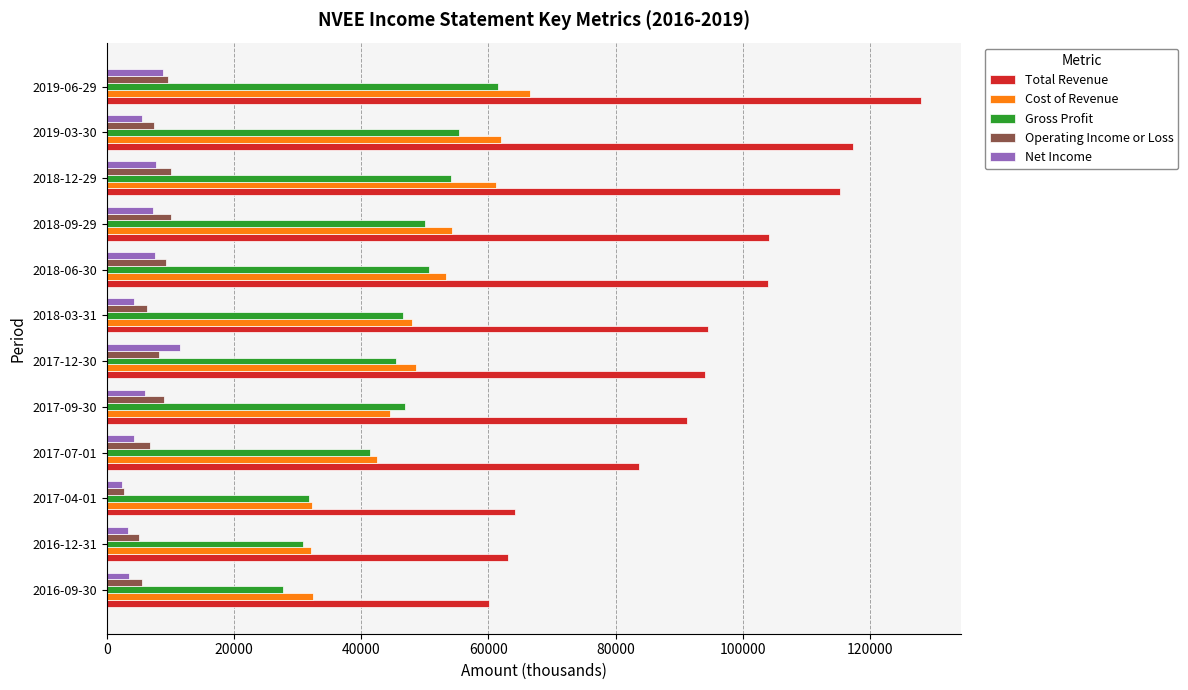

At which category is the sum across all series the highest?

2019-06-29